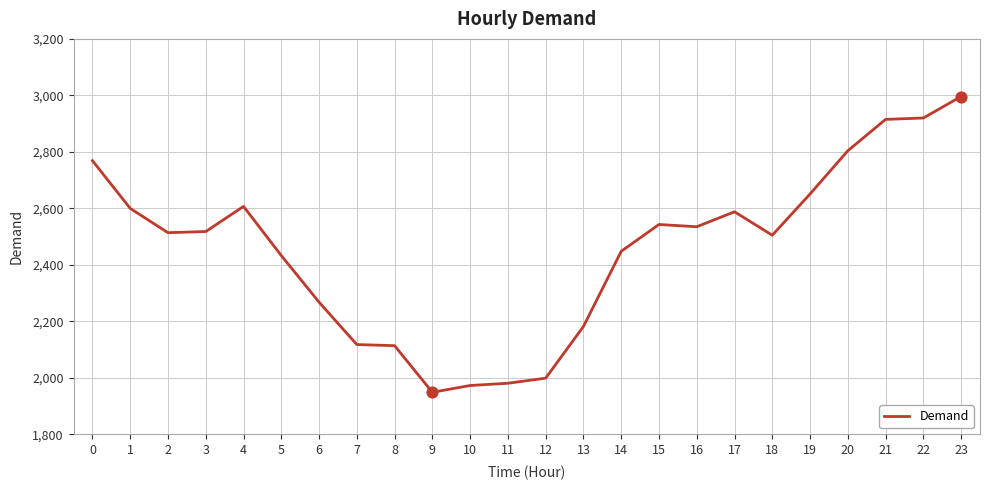

What is the ratio of the value at 11 to the value at 5?

0.8